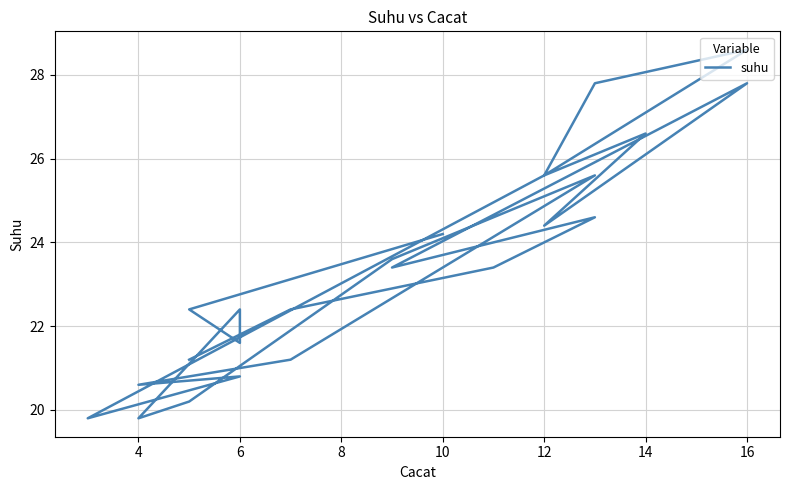

The chart shows a value of 45.9 at 16. True or false?

False